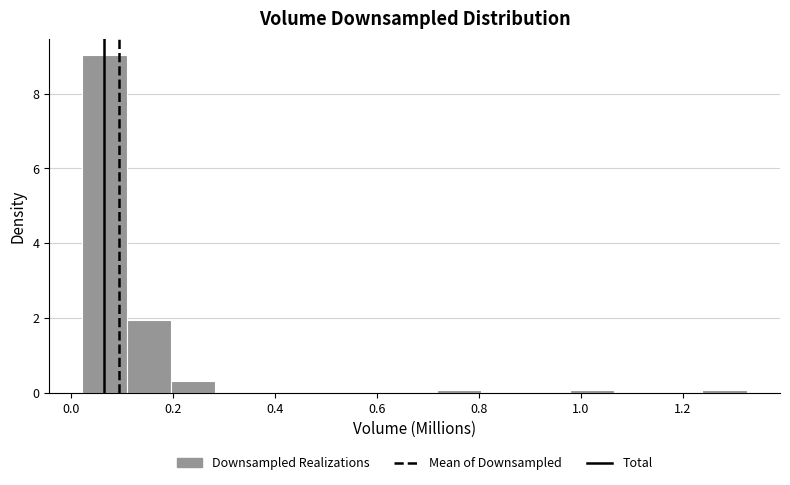

What is the height of the bar covering 0.02 to 0.10 on the x-axis? Neither the bar edges nor the heights are printed on the chart, so give them approximately, as read against the axes.

9.0